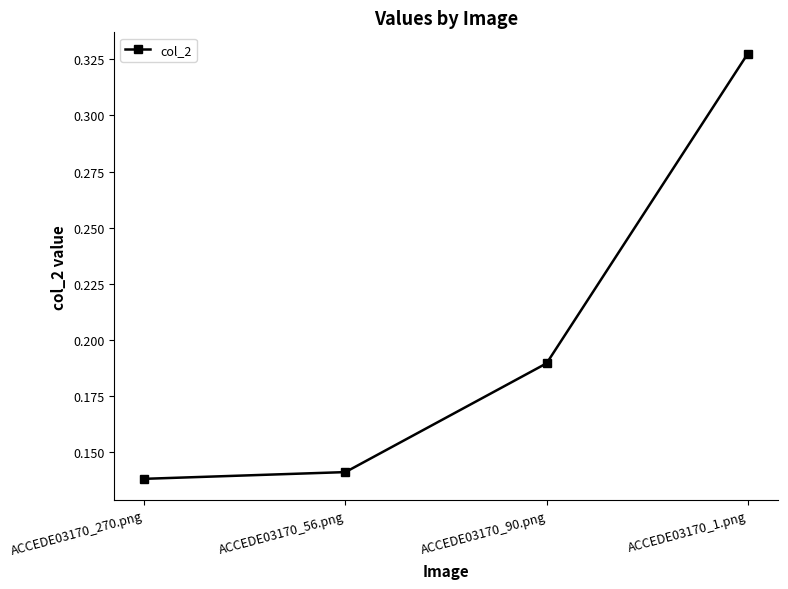

What is the sum of all values?

0.8